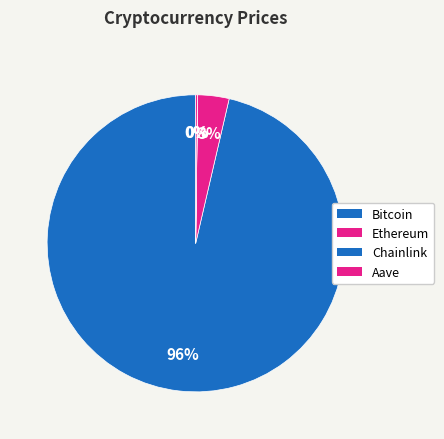

Is Aave the majority of the pie?

No